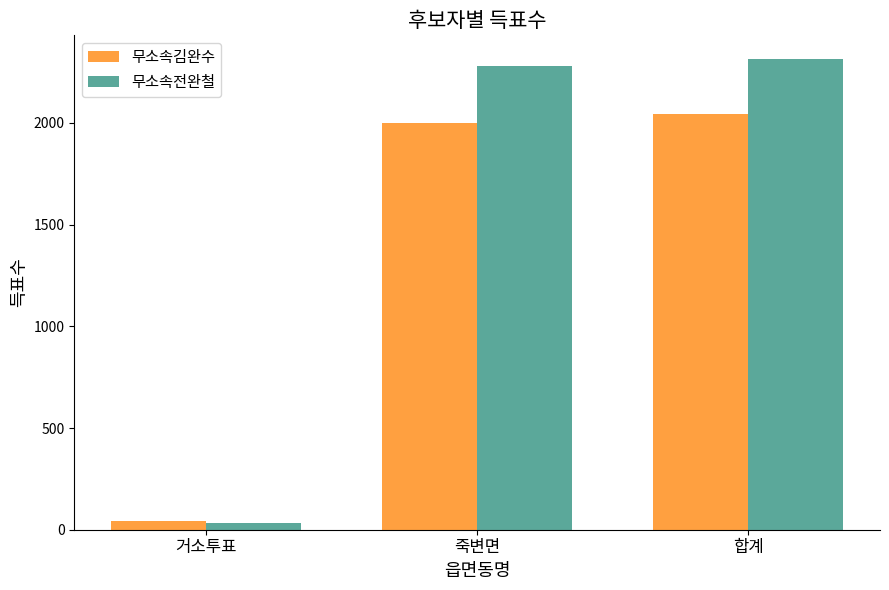

At which label is 무소속전완철 closest to 1174?

죽변면